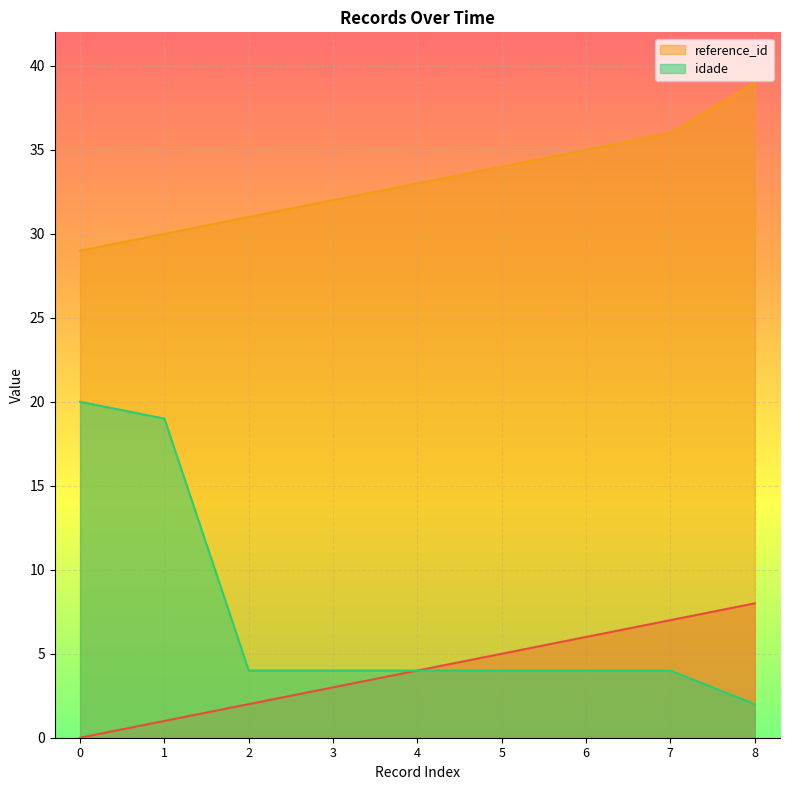

True or false: _NúmLinha and idade cross at least once.

False